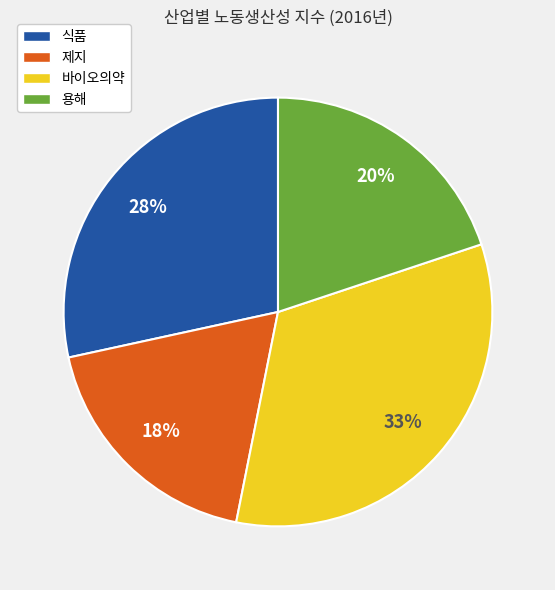

Does 식품 represent more than half of the total?

No